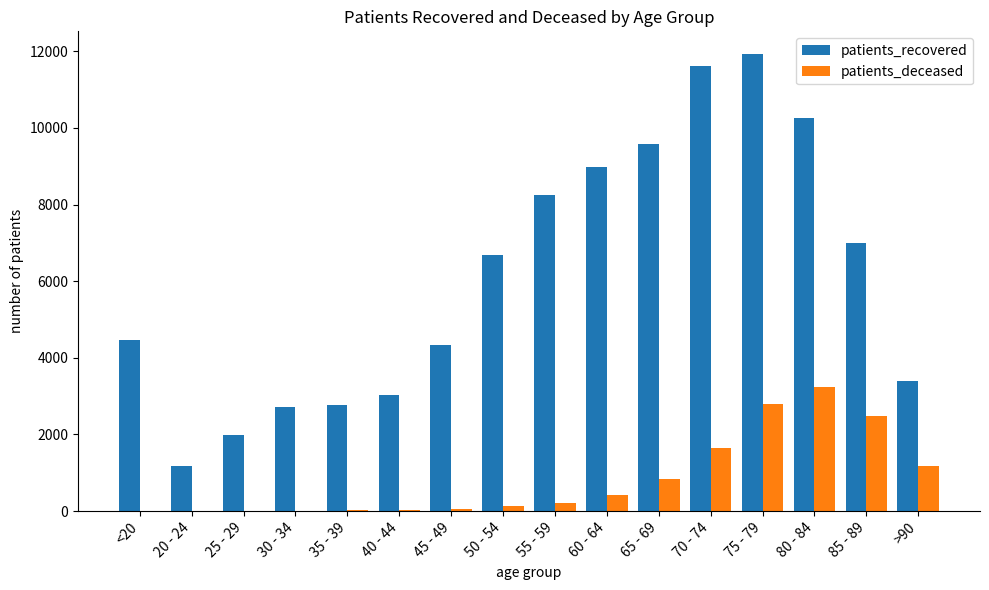

Which category has the highest value in the patients_deceased series?

80 - 84